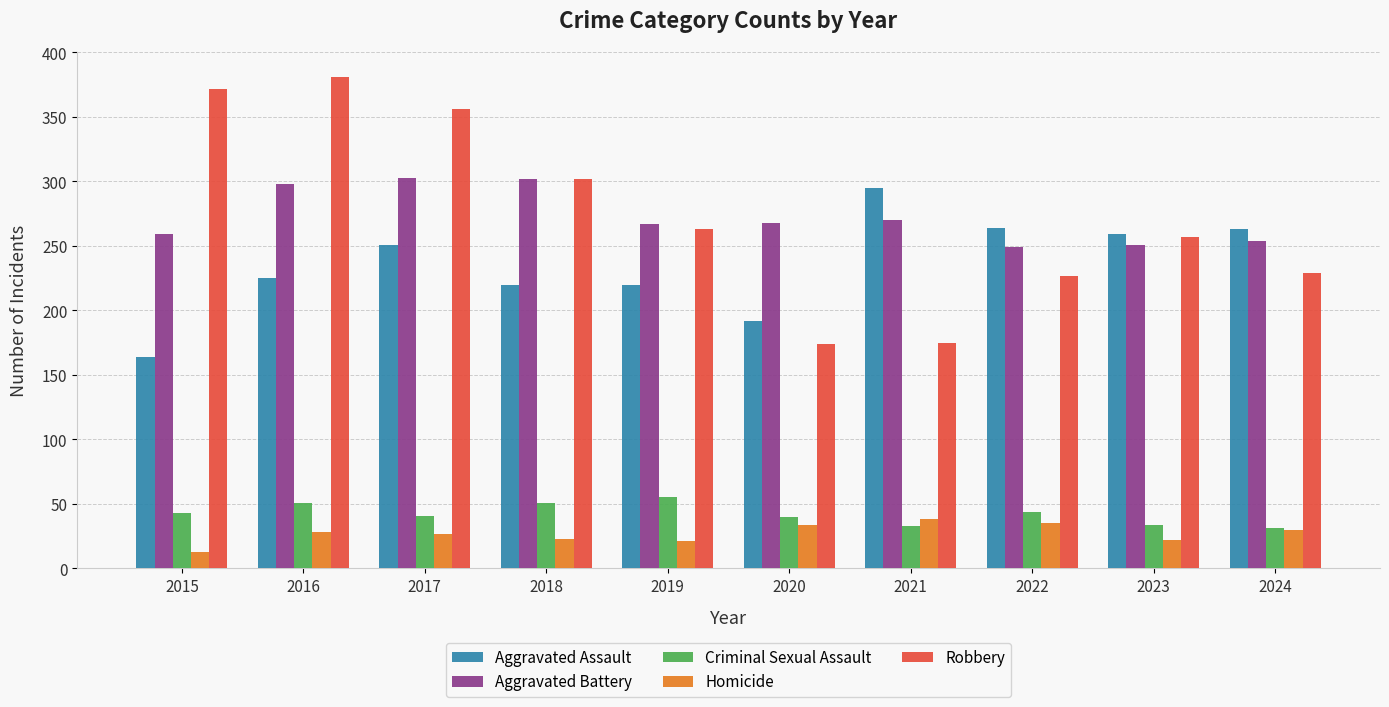

What is the value of the Aggravated Battery bar at the 1st from the left?

259